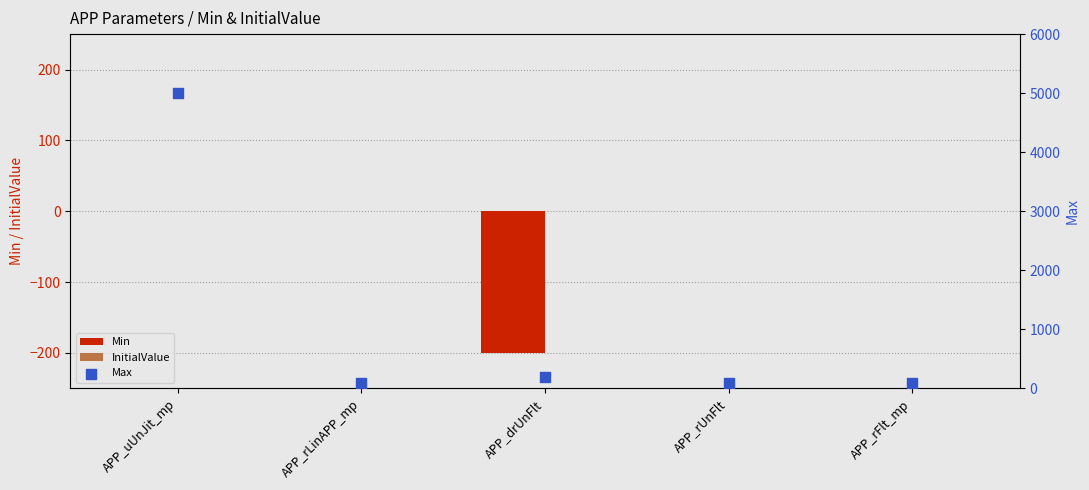

Which series contains the lowest Y value?

Min